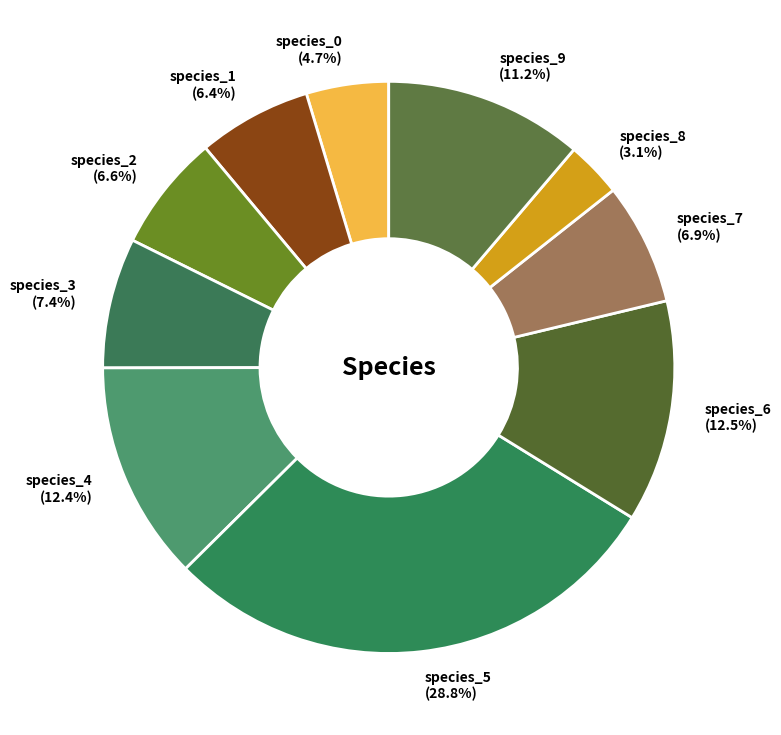

Which has a higher value, species_9 or species_6?

species_6